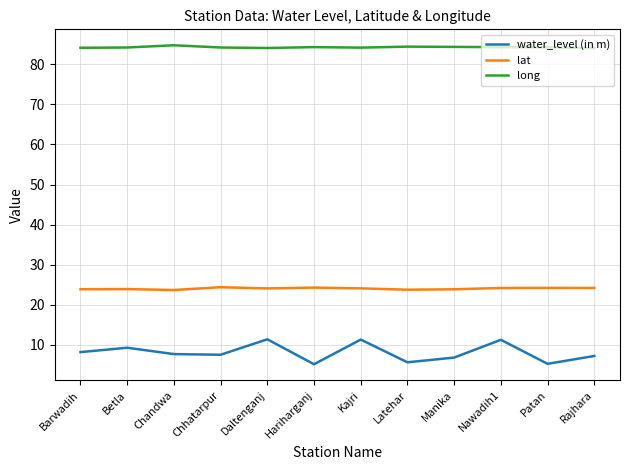

What is the minimum value for water_level (in m)?

5.2